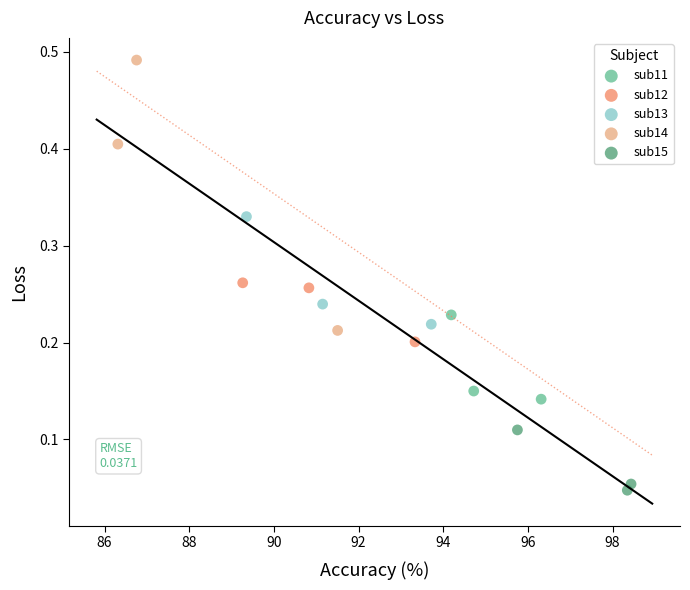

Which series has the largest Y range (max minus min)?

sub14